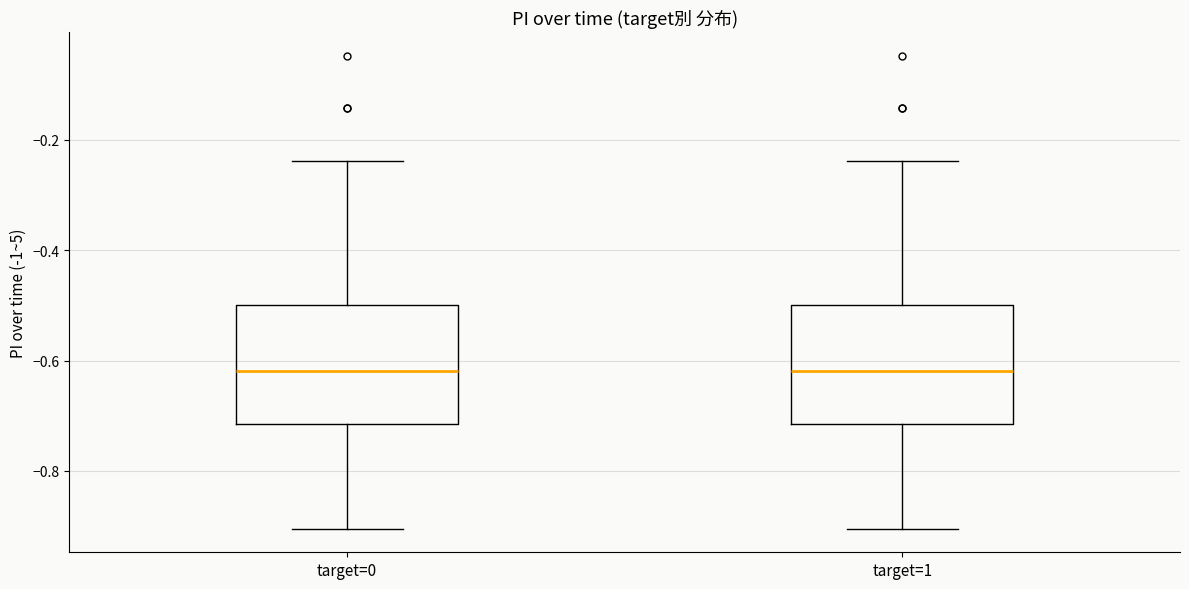

Where does the upper whisker of the box for target=0 end on the y-axis? The values are not printed on the chart, so give them approximately, as read against the axis.

-0.24